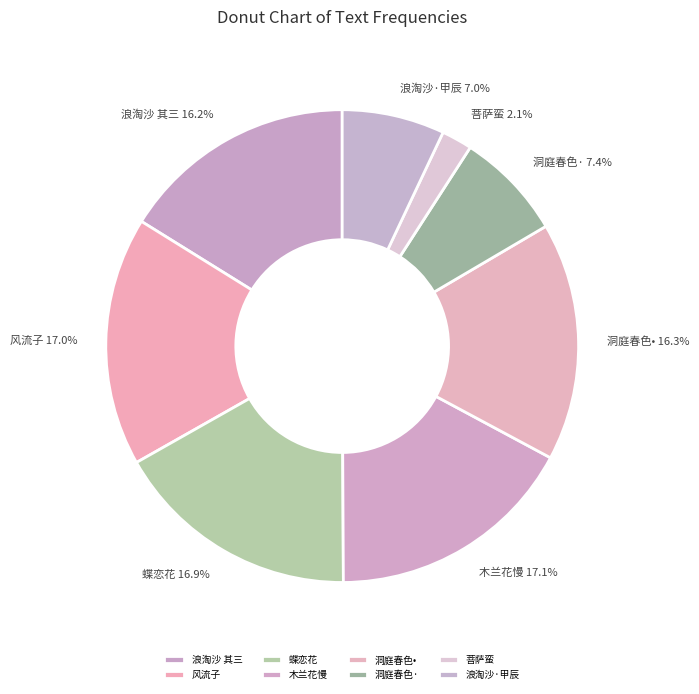

What is the ratio of the value at 洞庭春色· to the value at 浪淘沙·甲辰?

1.1